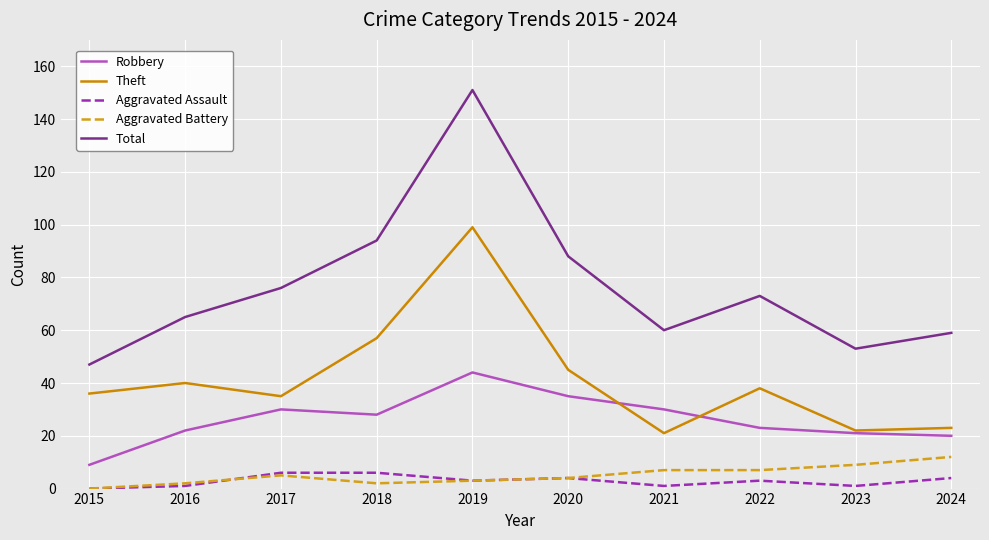

At which label is Robbery closest to 26?

2018